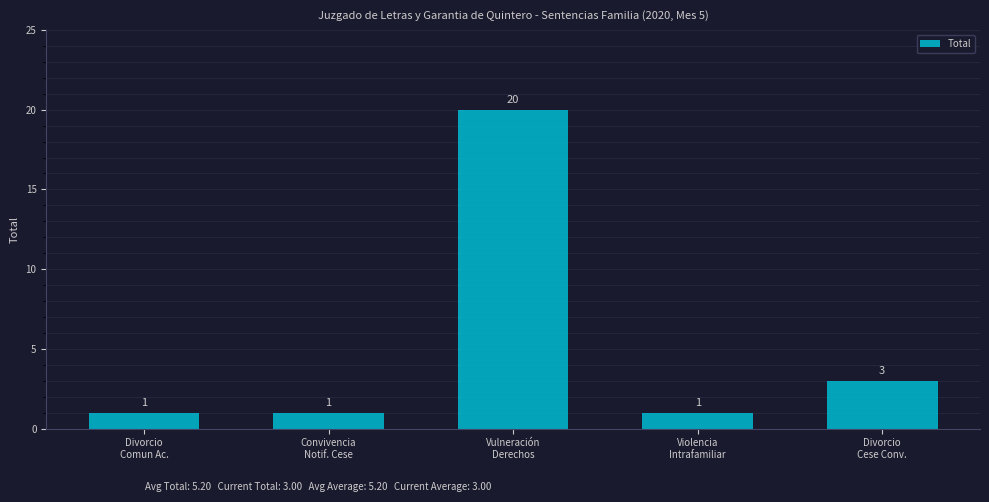

Which label corresponds to the largest value in the chart?

Vulneración
Derechos